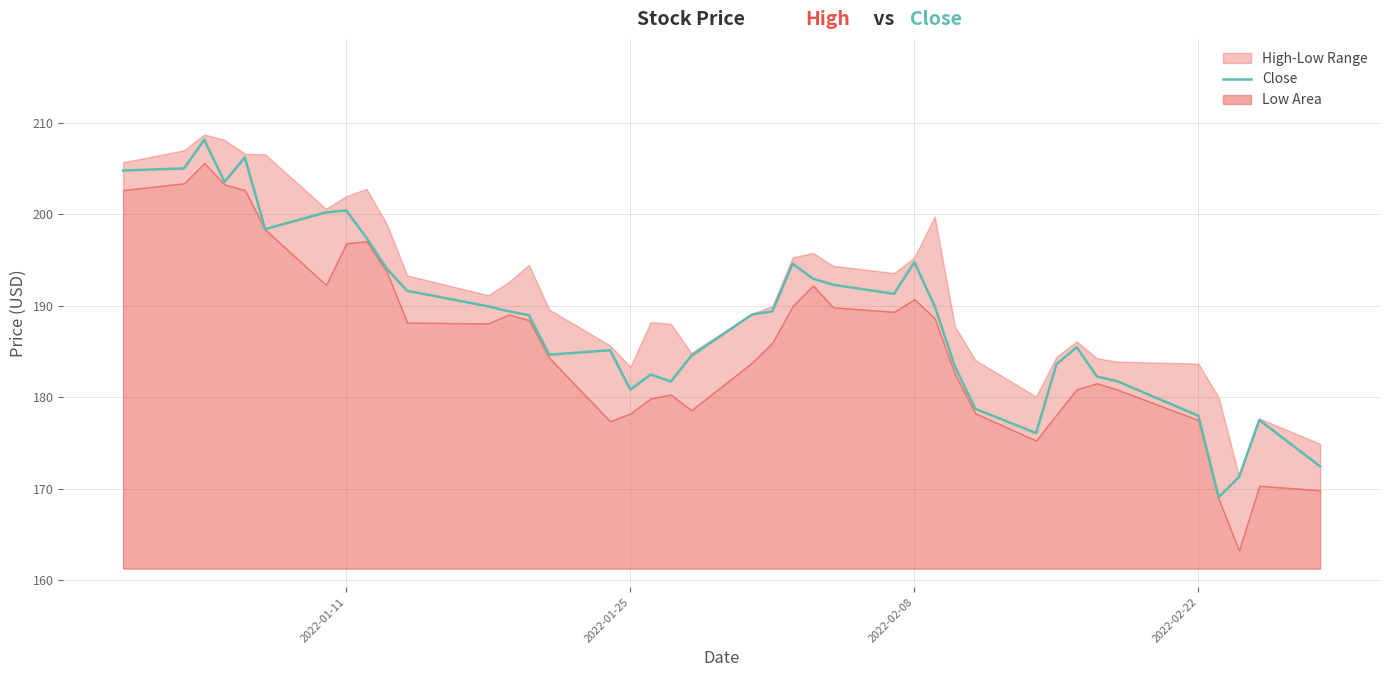

What is the minimum value for Close?

169.1